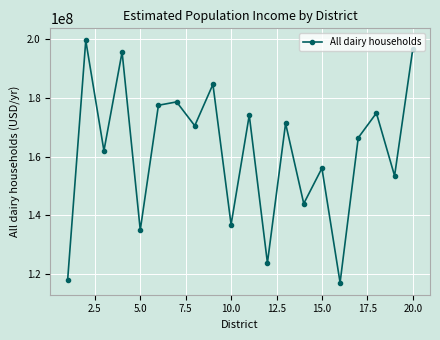

How many lines are shown in the chart?

1